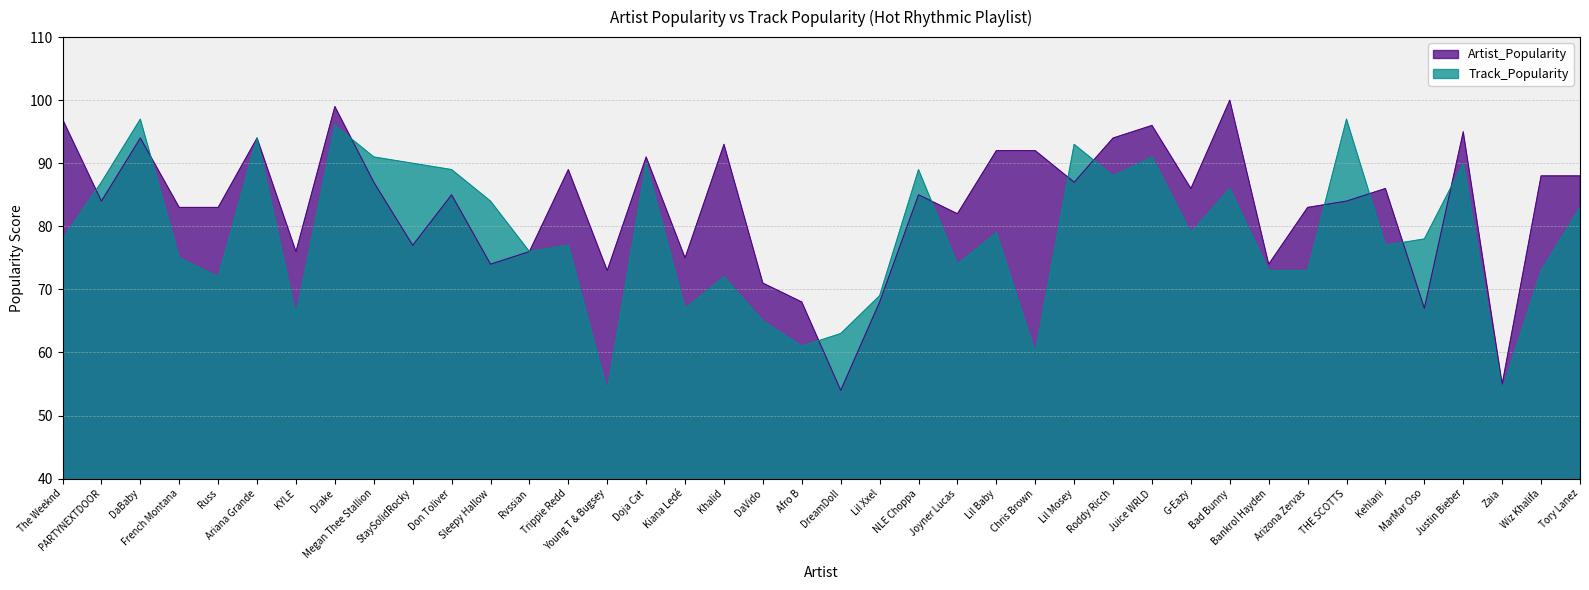

Reading left to right, what are all the values shown in this chart?

Artist_Popularity: 97	84	94	83	83	94	76	99	87	77	85	74	76	89	73	91	75	93	71	68	54	68	85	82	92	92	87	94	96	86	100	74	83	84	86	67	95	55	88	88
Track_Popularity: 78	87	97	75	72	94	66	96	91	90	89	84	76	77	54	90	67	72	65	61	63	69	89	74	79	60	93	88	91	79	86	73	73	97	77	78	90	54	73	83